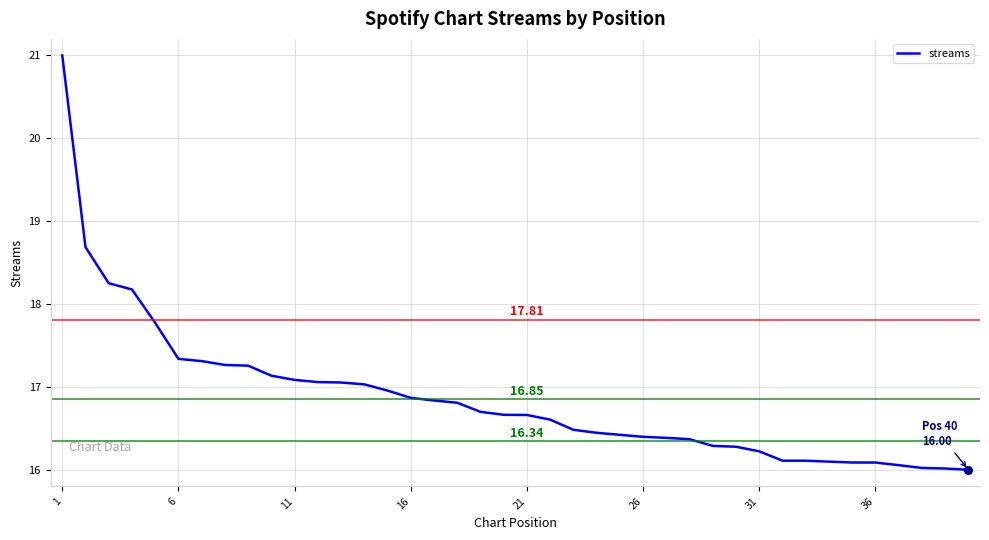

Is this an area chart (filled region under the line)?

No